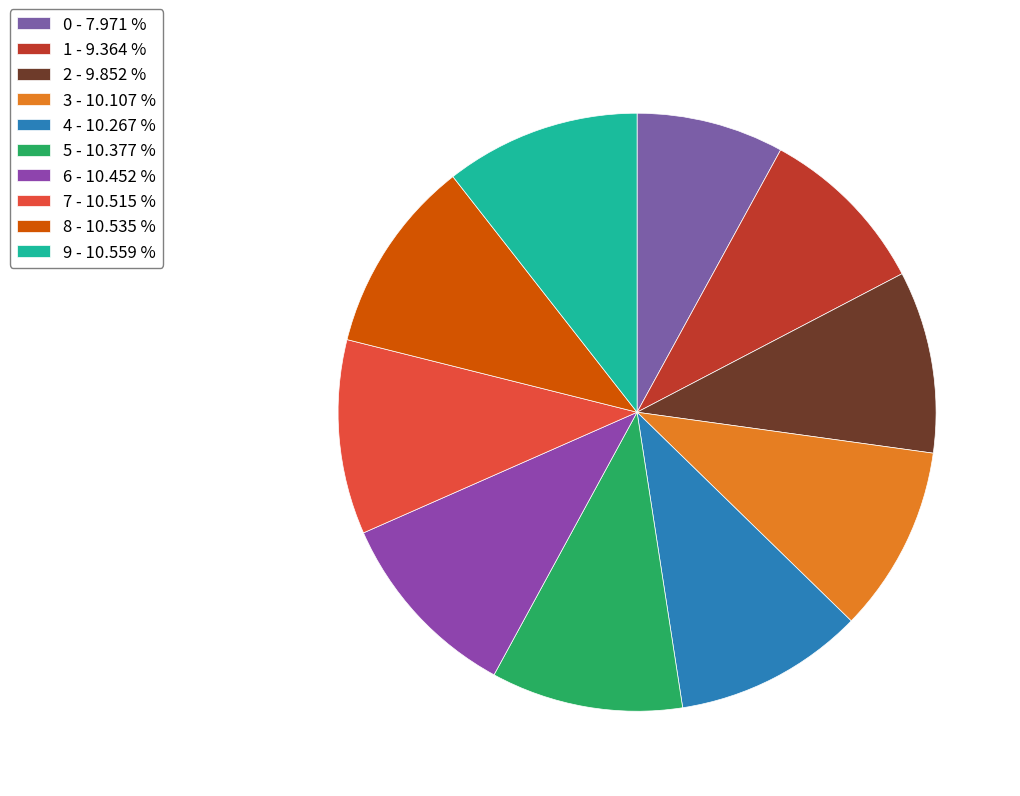

How many slices are in this pie chart?

10